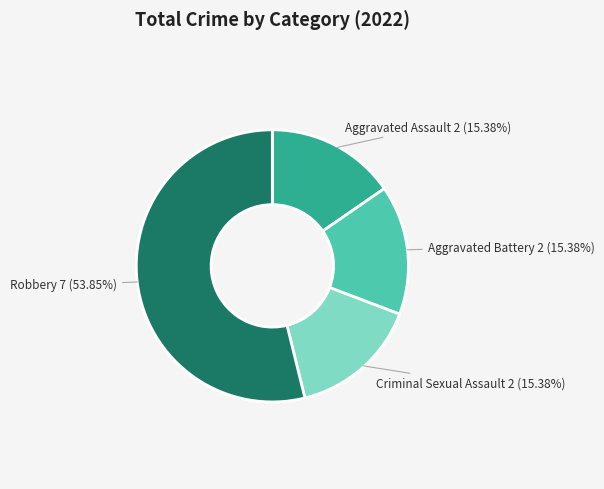

Is there any slice that represents more than half of the pie?

Yes